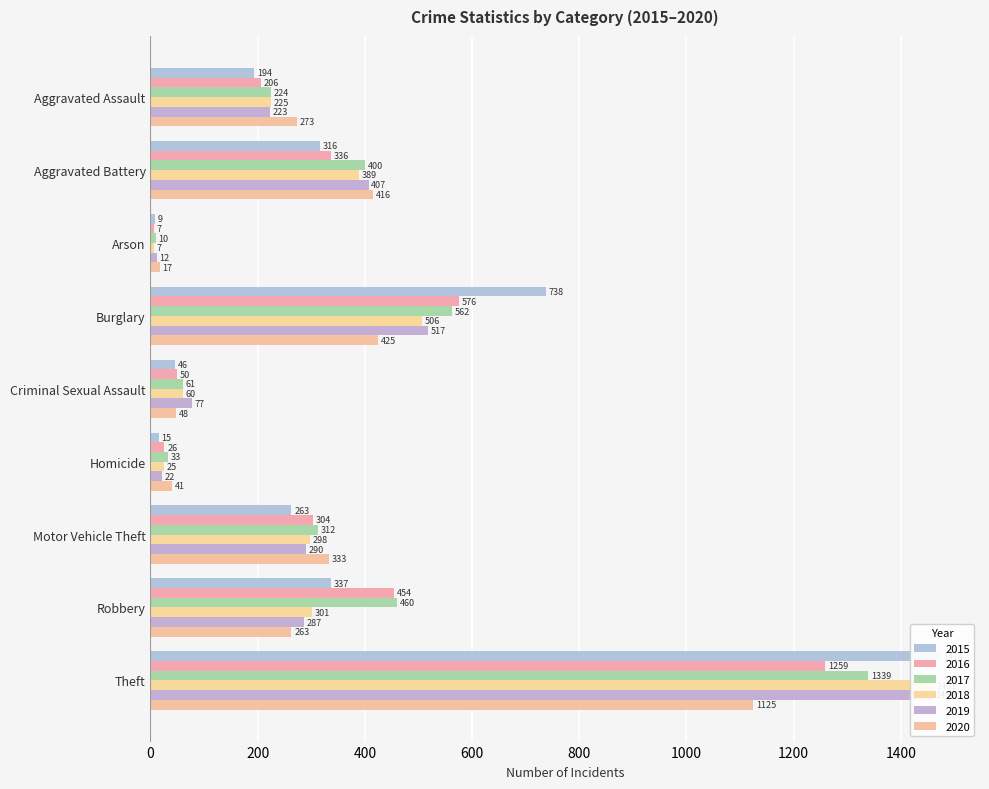

What is the sum of all 2018 values?

3272